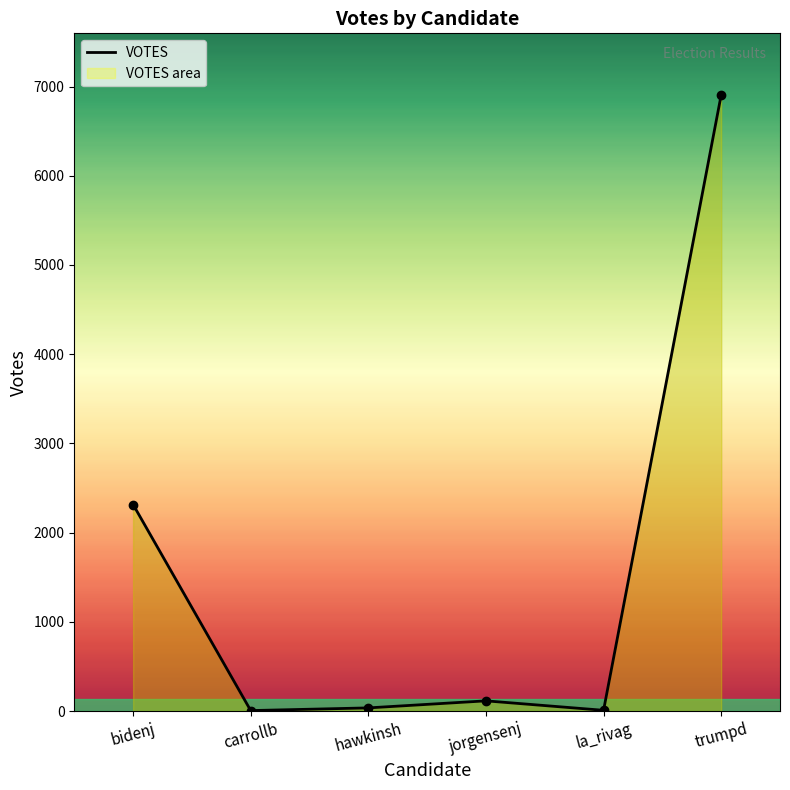

Reading right to left, extract all data points from this chart.

6906	8	114	35	5	2315